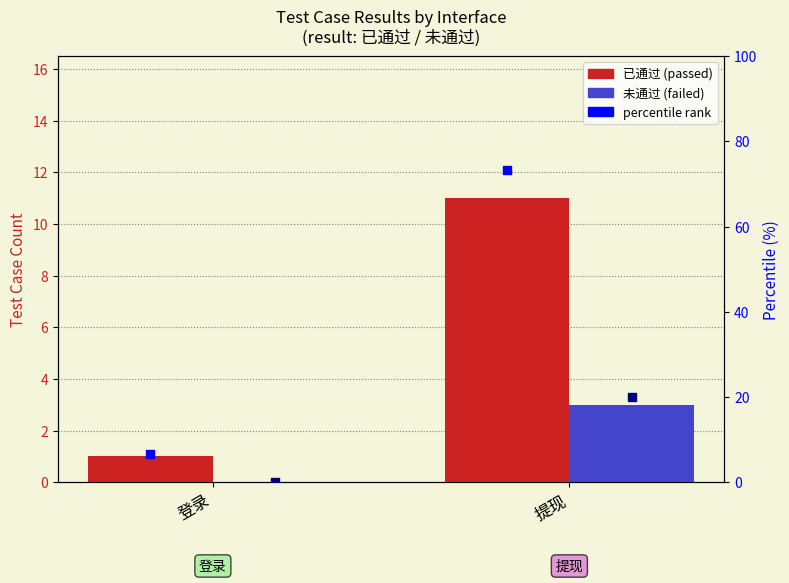

Which series contains the lowest Y value?

未通过